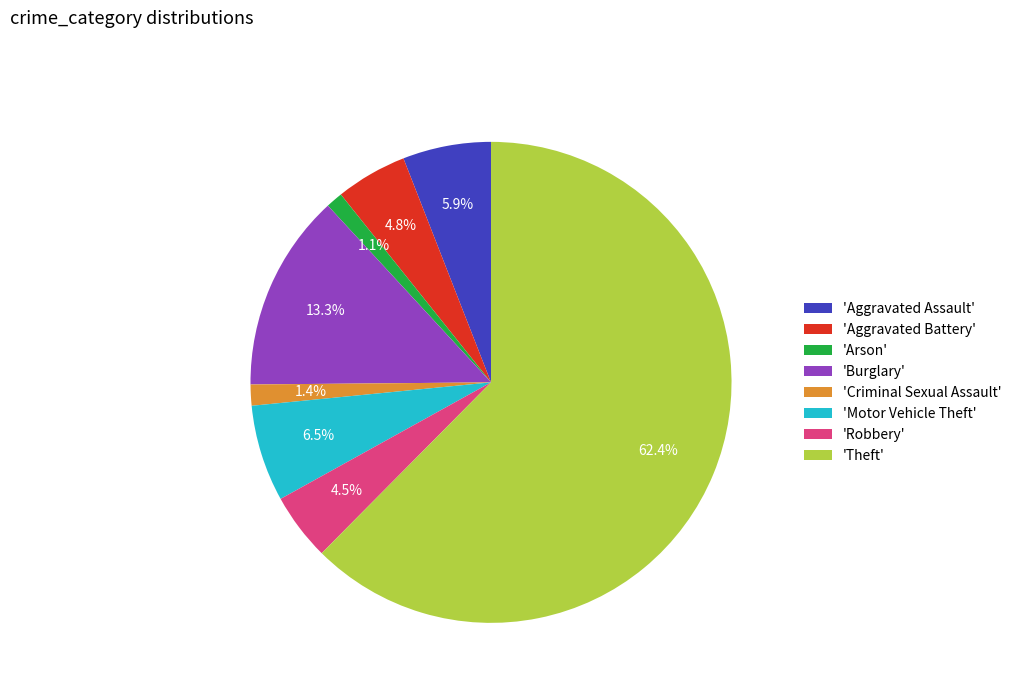

Is the sum of 'Aggravated Assault' and 'Burglary' greater than half?

No